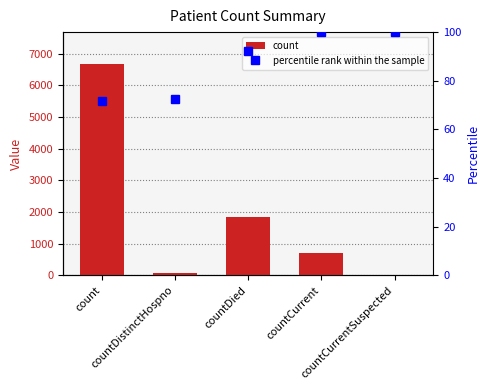

Rank the series at count from highest to lowest value.

count, percentile rank within the sample